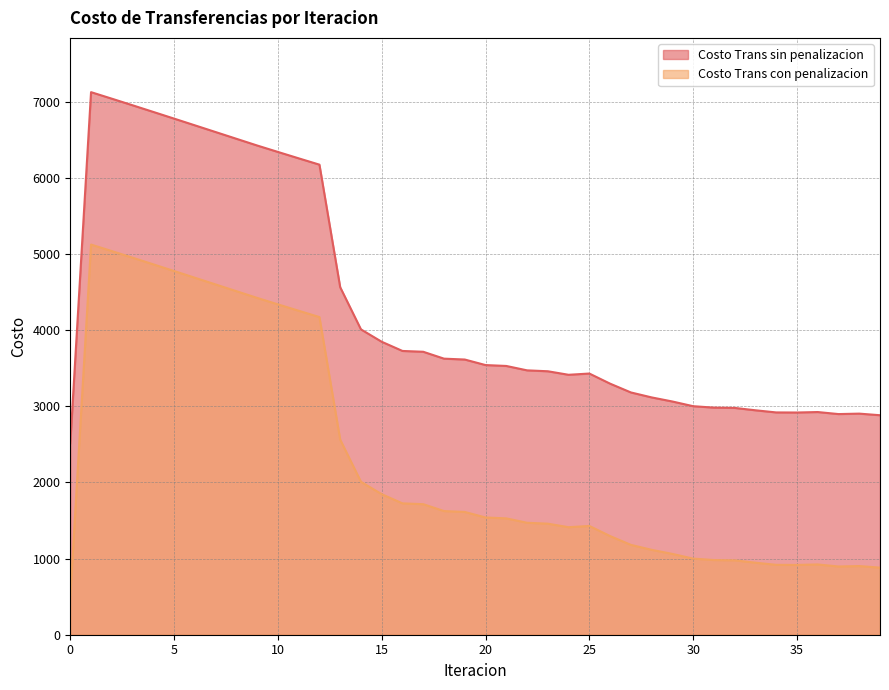

The value of Costo Trans sin penalizacion at 9 is 6423.8. True or false?

True